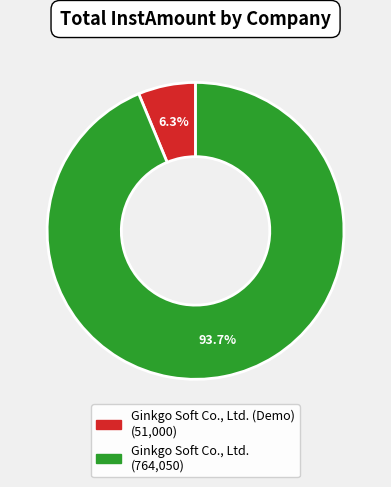

How many segments does this pie chart have?

2